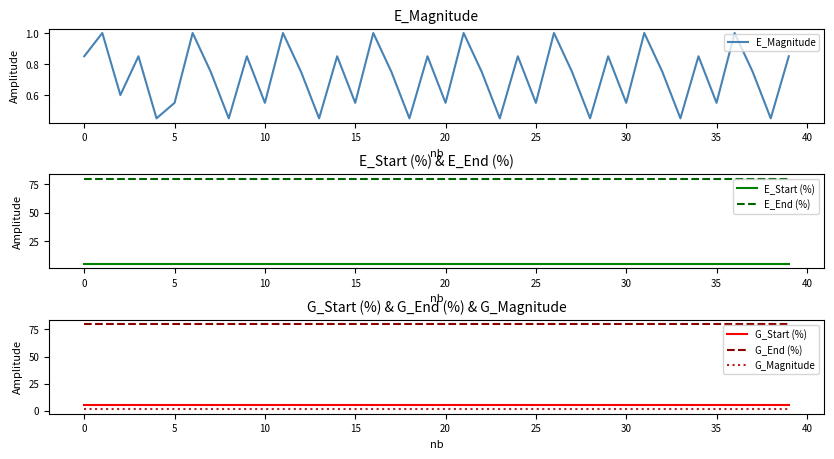

True or false: G_End (%) and E_Magnitude intersect in this chart.

False